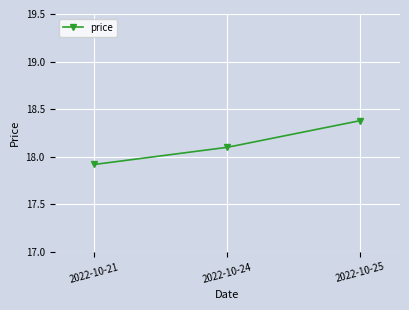

How many data points are less than 18?

1